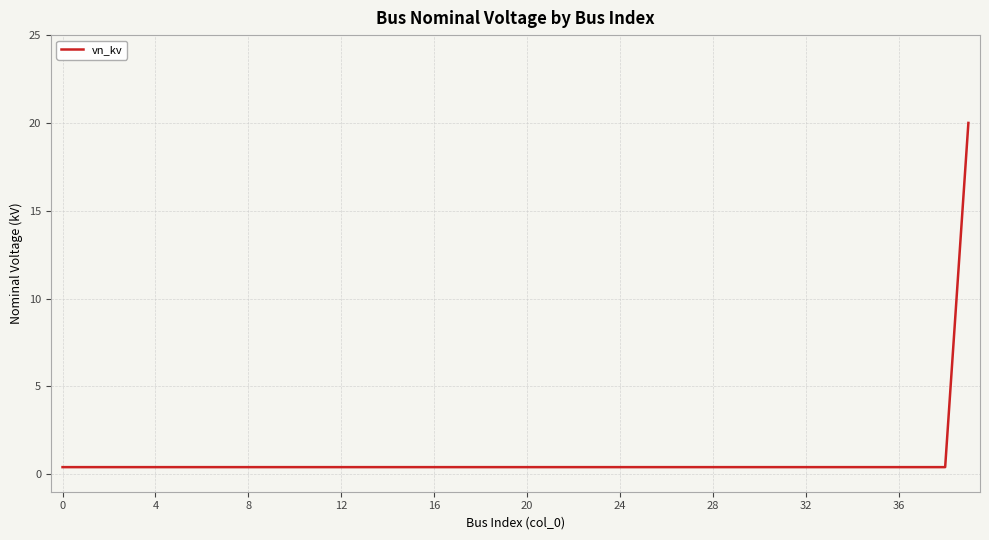

What is the maximum value shown in the chart?

20.0